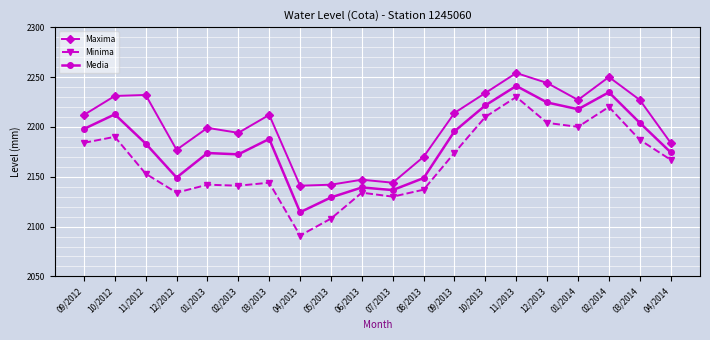

How many values in the Media series exceed 2187?

10